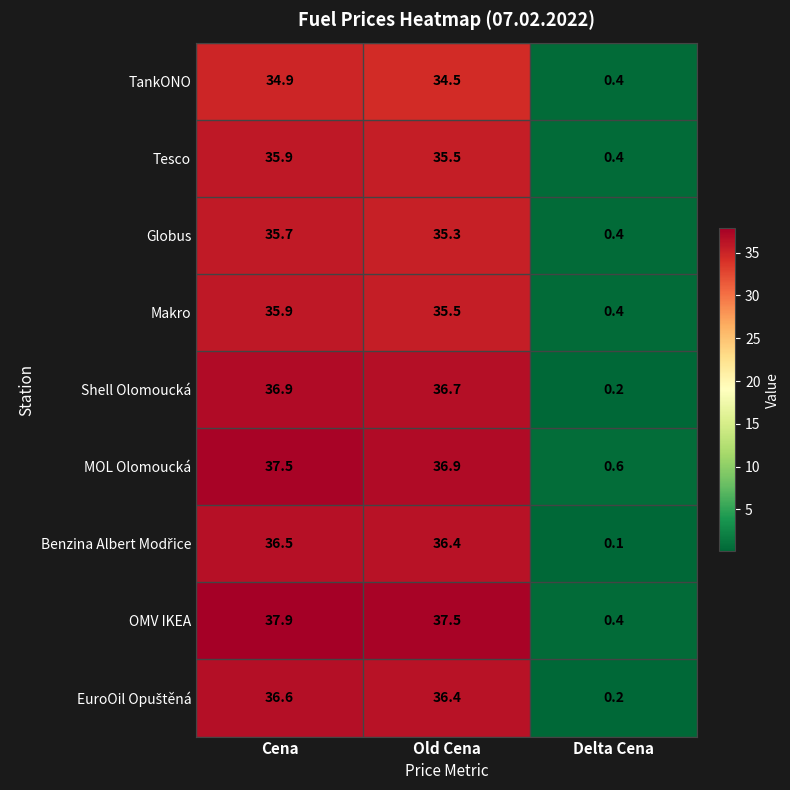

Which series has the largest range (max minus min)?

OMV IKEA